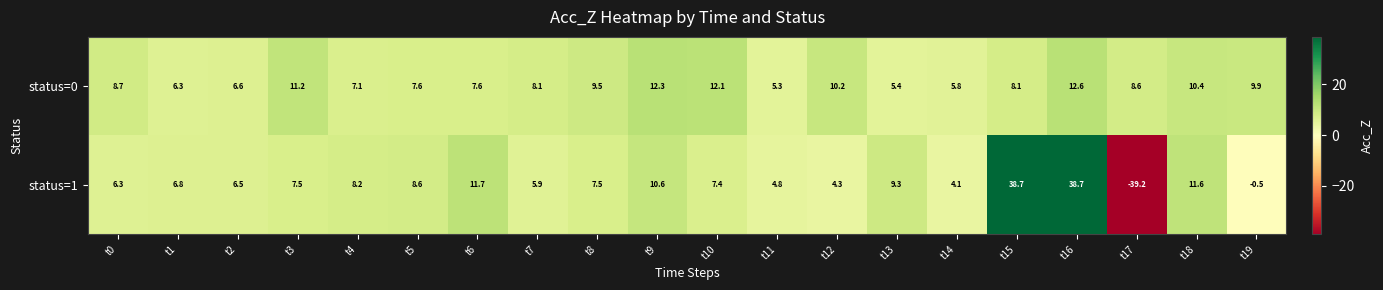

How many distinct data groups are displayed?

2